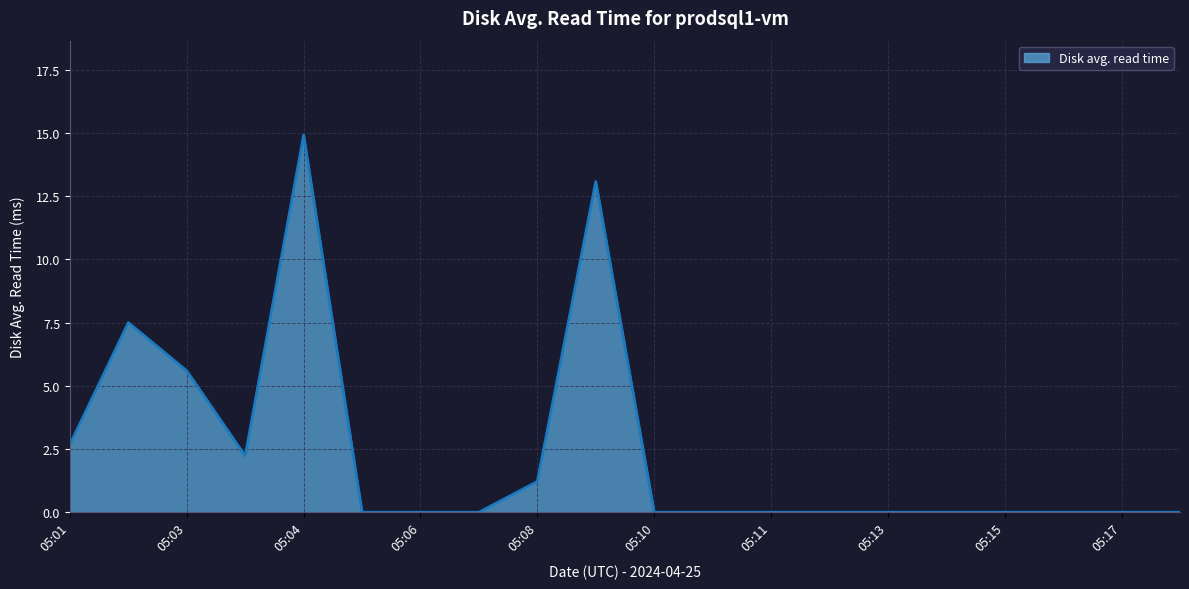

What is the difference between the maximum and minimum values?

14.9